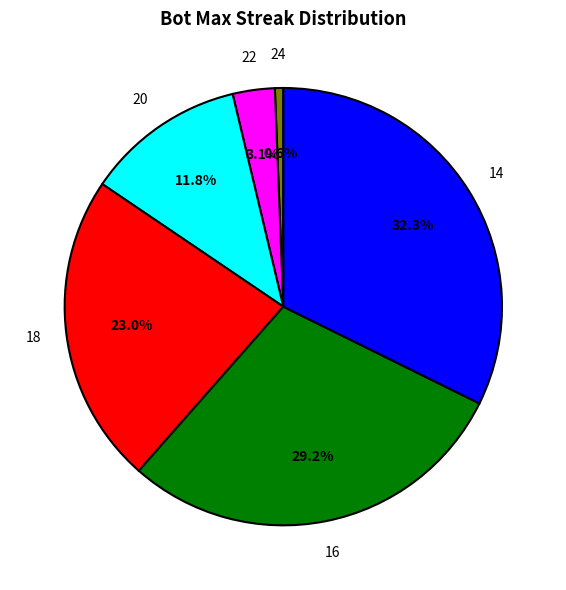

Is there any slice that represents more than half of the pie?

No